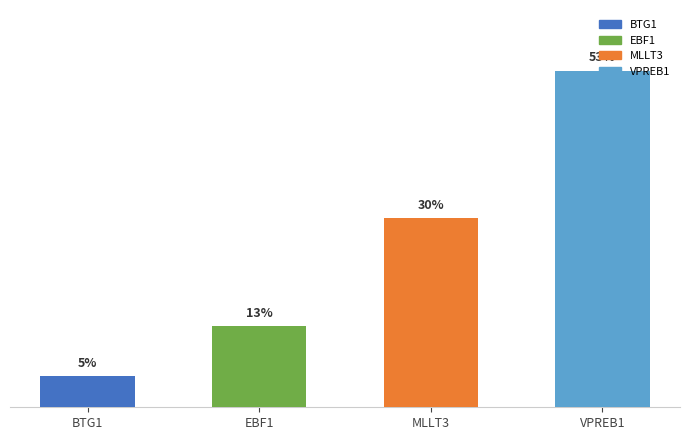

What position from the left is EBF1?

2